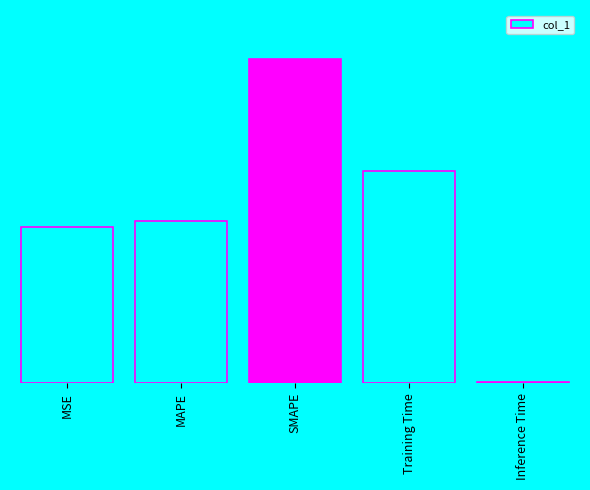

What position from the right is MSE?

5